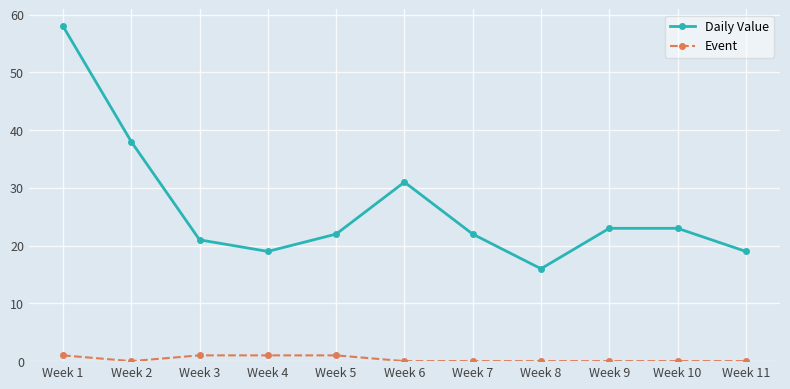

What is the greatest value displayed?

58